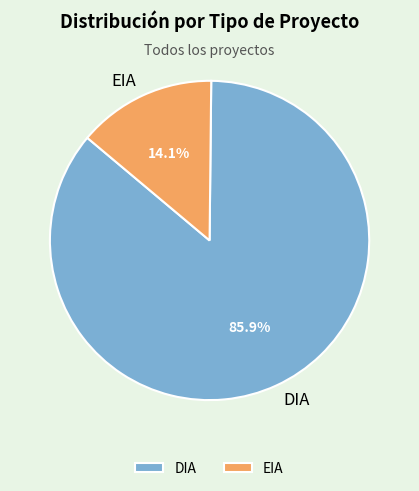

Is DIA the majority of the pie?

Yes